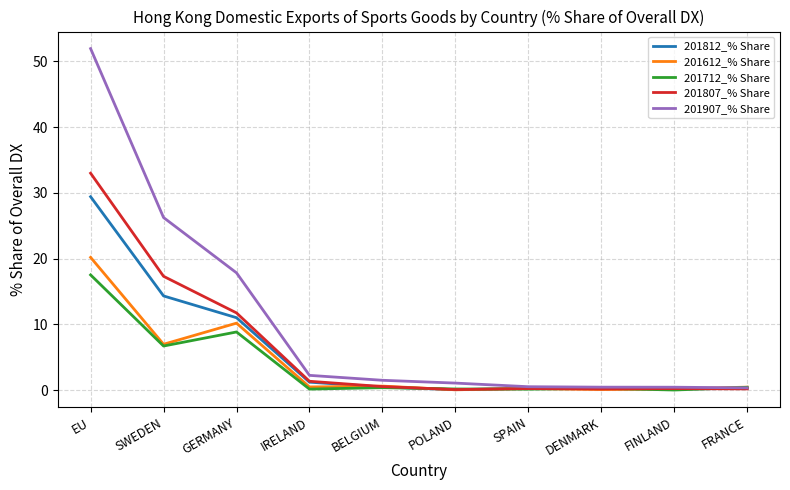

Which series has the widest spread of values?

201907_% Share